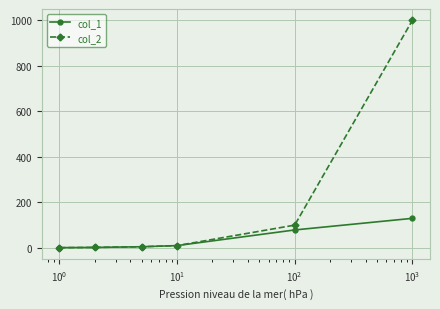

What is the greatest value displayed?

1000.0